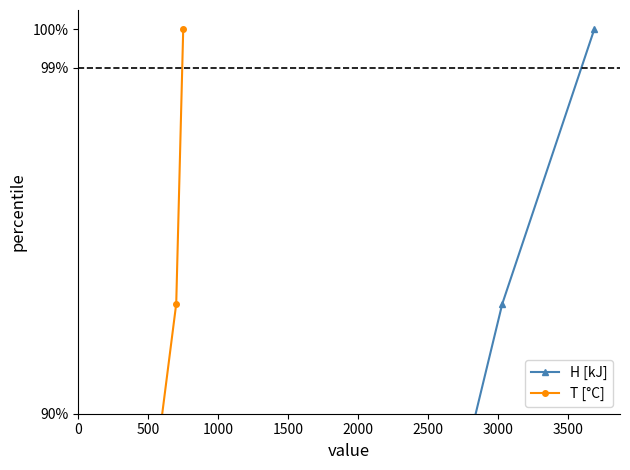

True or false: H [kJ] and T [°C] intersect in this chart.

False